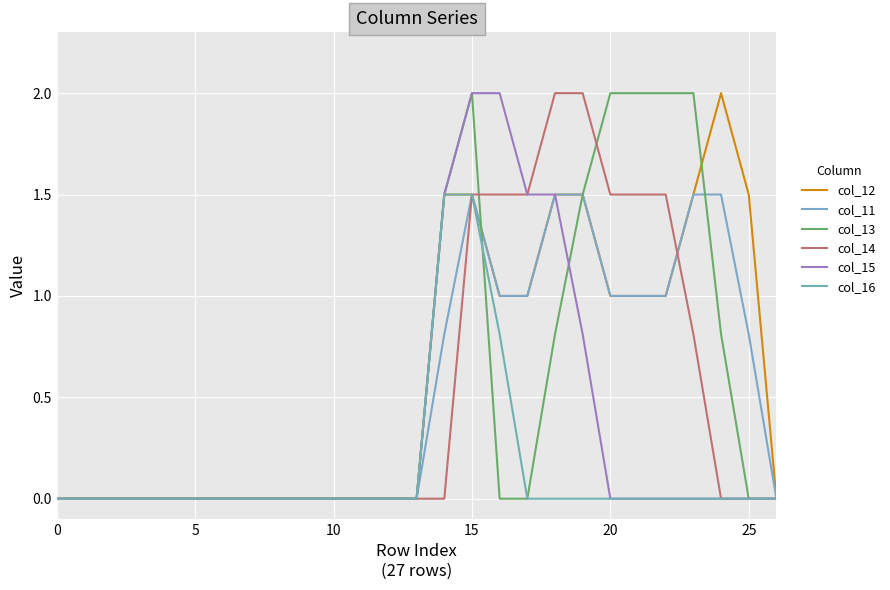

True or false: col_15 and col_12 cross at least once.

False